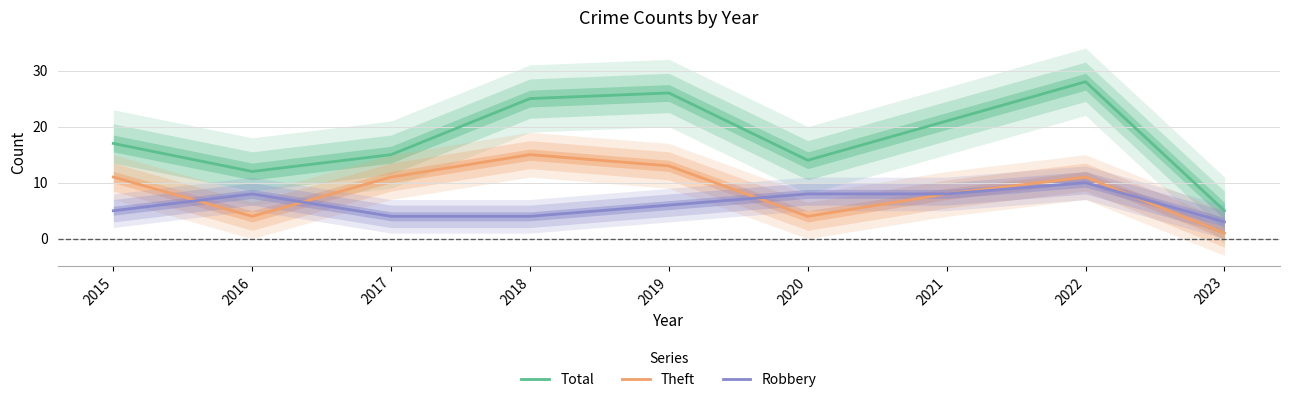

Where is the first local maximum for Total?

2019